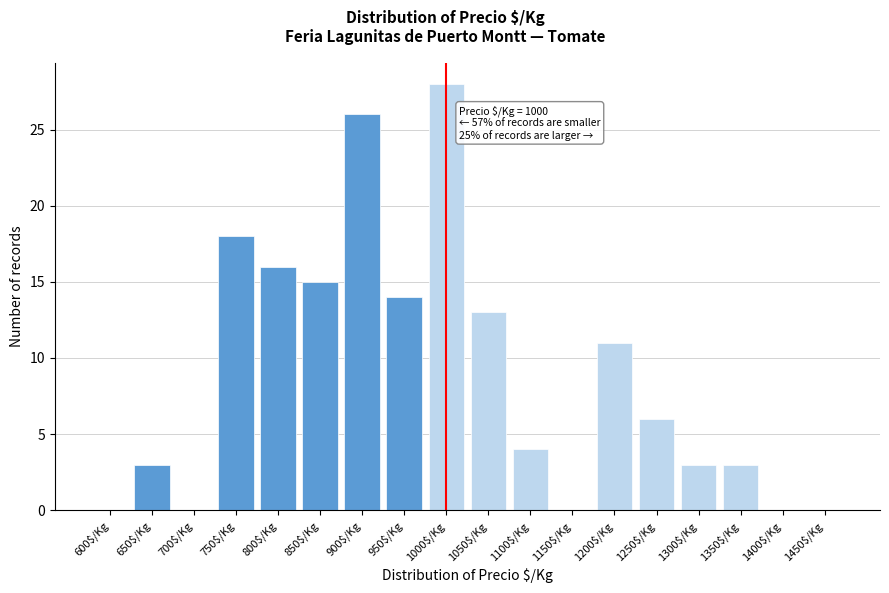

Which label corresponds to the largest value in the chart?

1000$/Kg